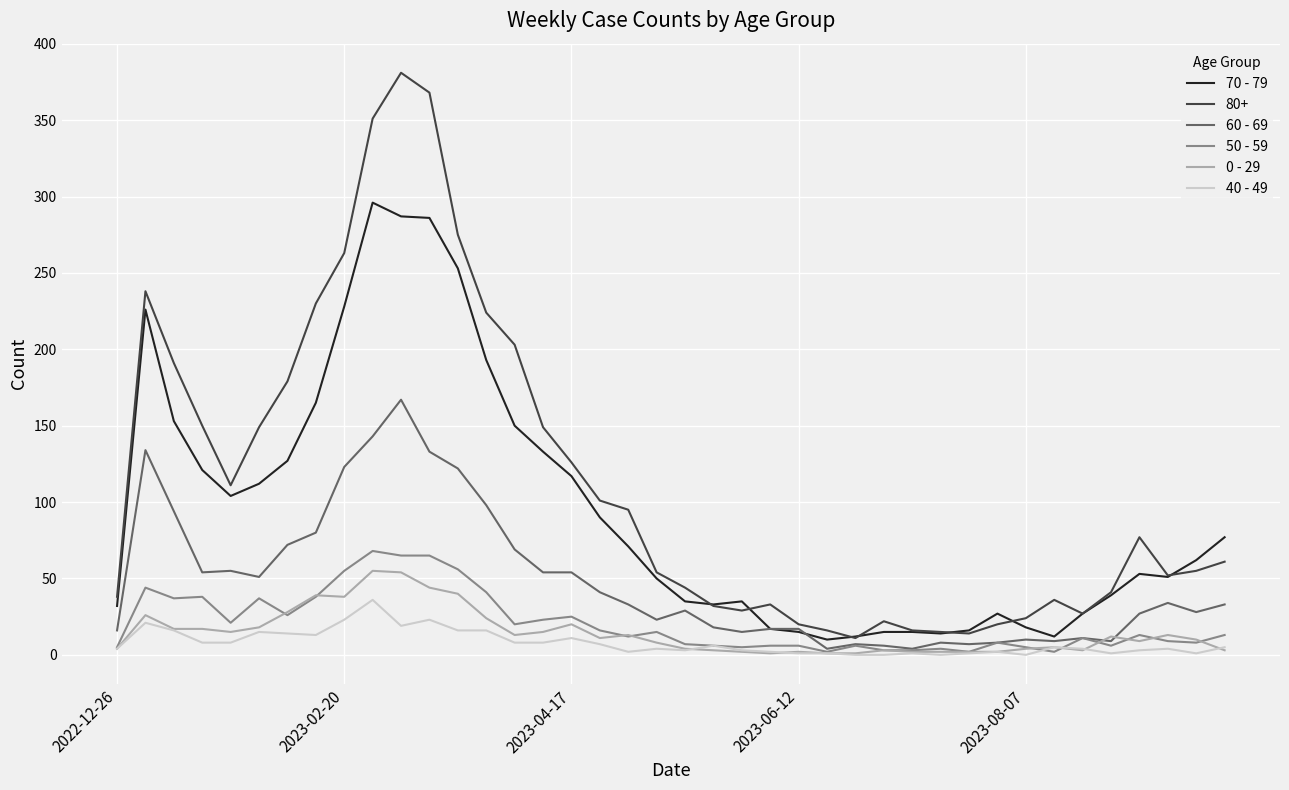

Does the chart have visible grid lines?

Yes